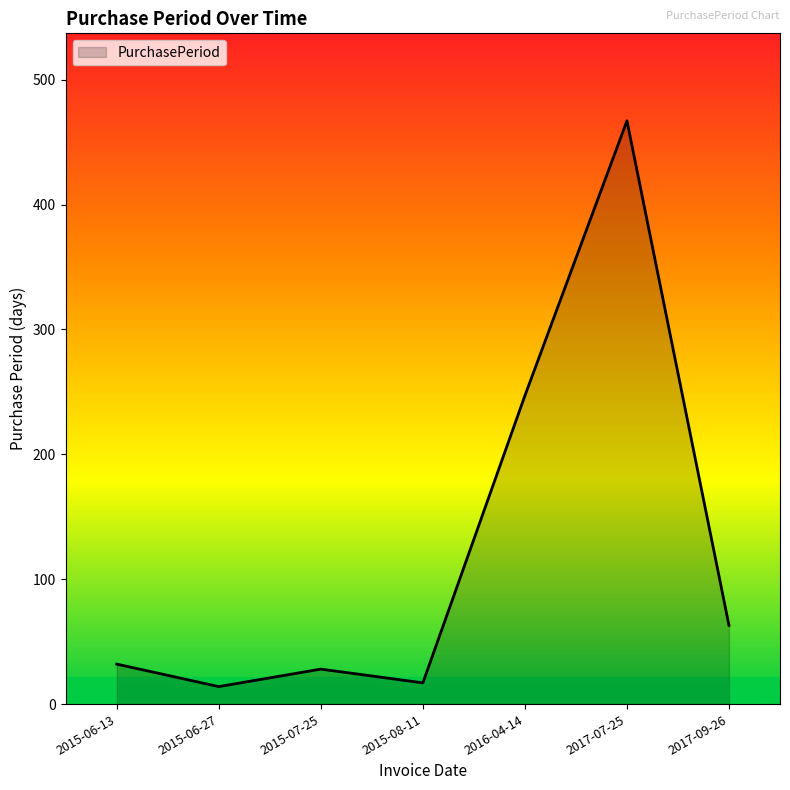

Where is the data nearest to the value 240?

2016-04-14